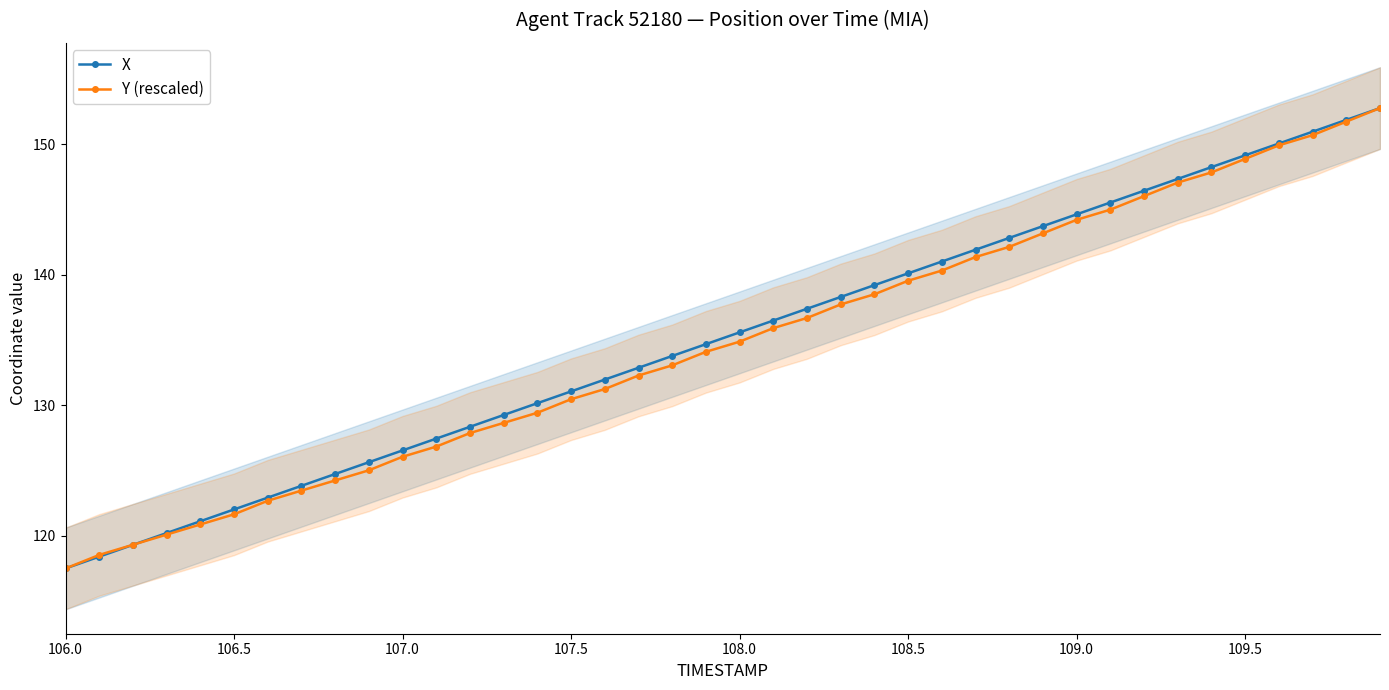

What is the sum of all X values?

5404.9